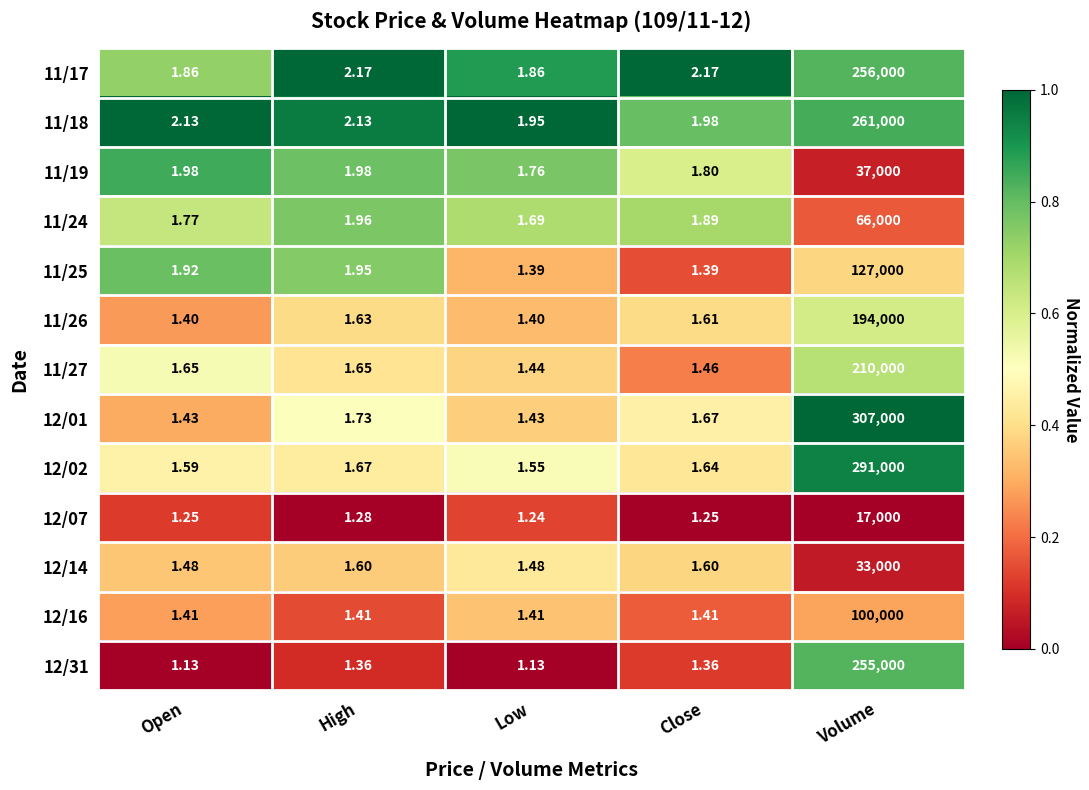

At which category does the chart reach its peak across all series?

Volume